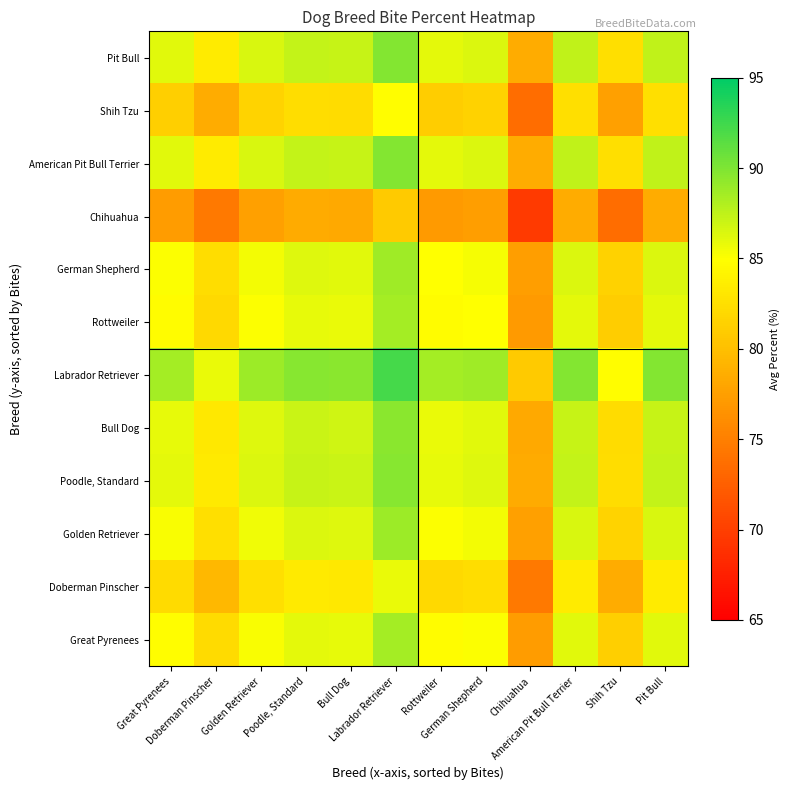

What is the smallest value displayed?

69.6